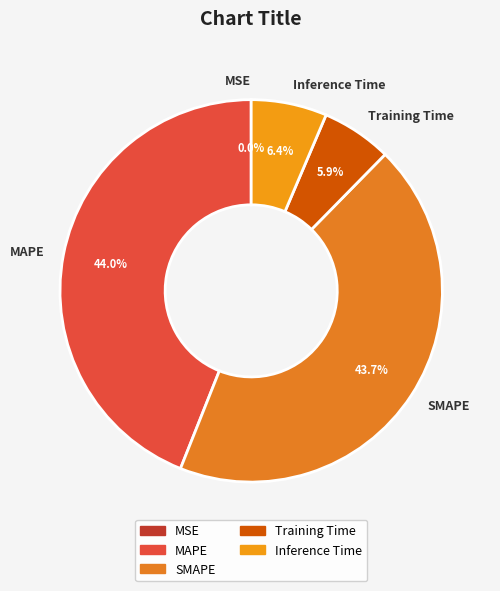

To the nearest percent, what is the average slice percentage?

20%